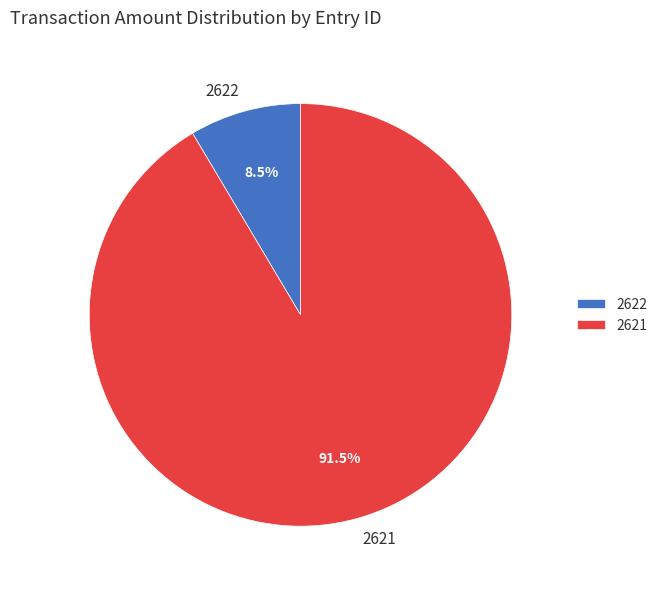

Which category has the smallest portion of the pie?

2622